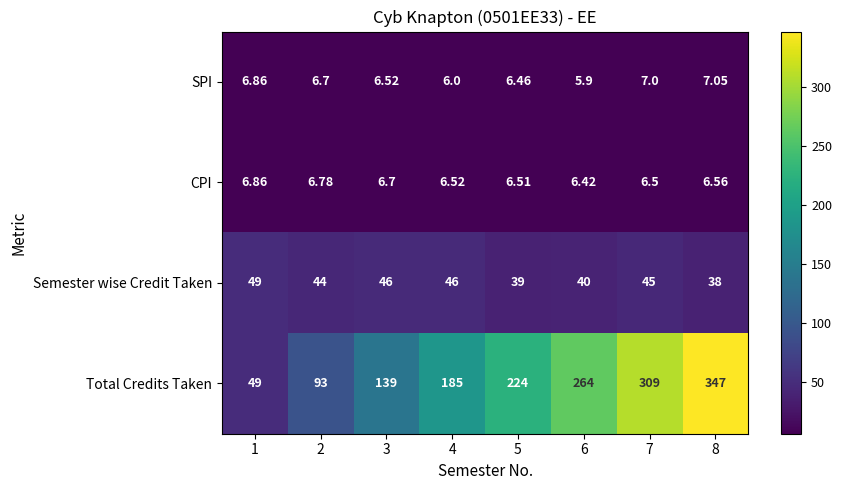

Between 6 and 8, which series saw the biggest shift?

Total Credits Taken